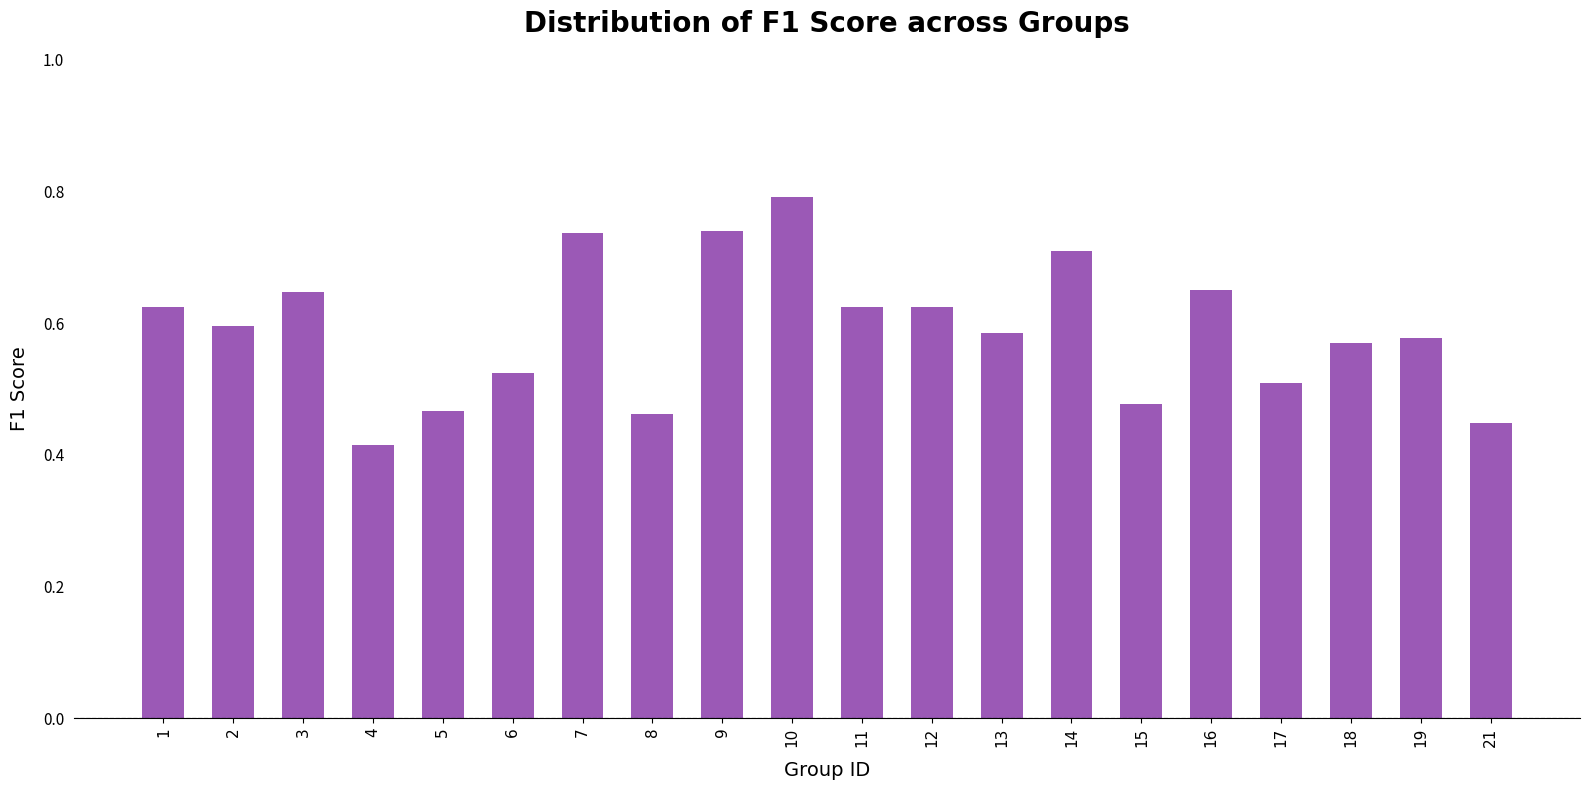

Are the bars grouped side by side (vs. stacked)?

No